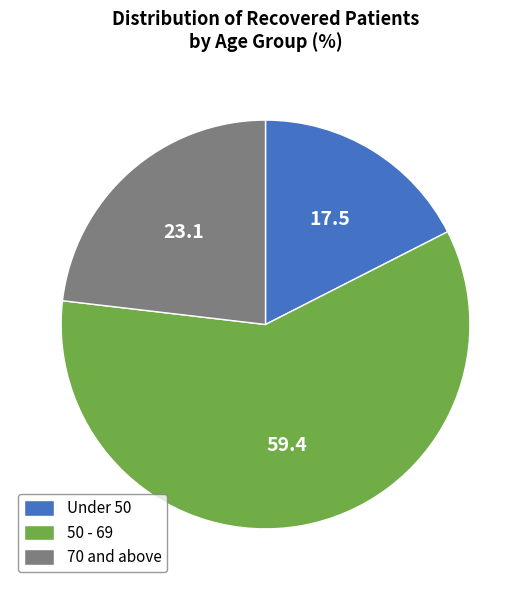

Rank the categories by value from highest to lowest.

50 - 69, 70 and above, Under 50